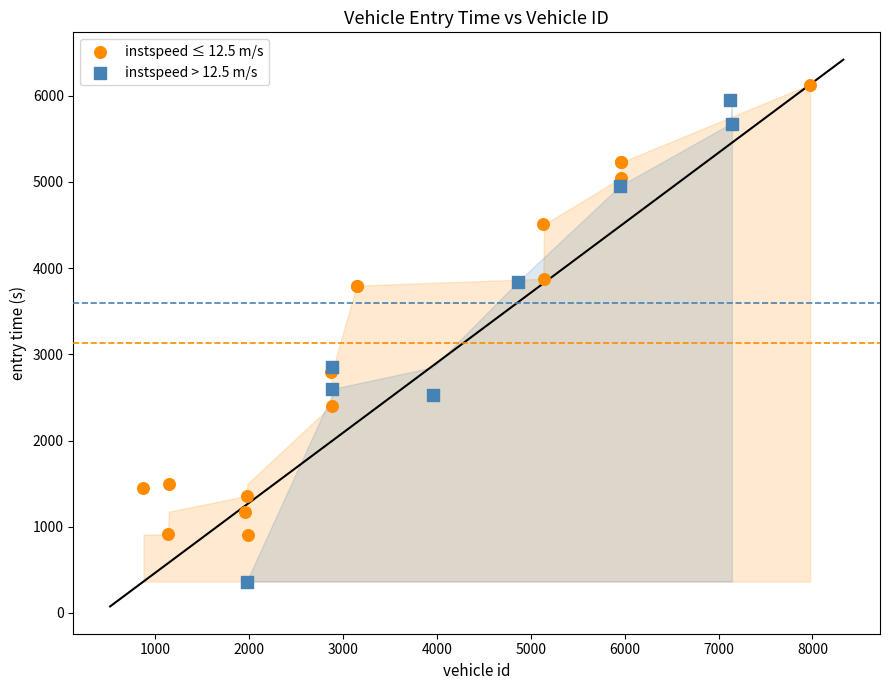

What are all the series names shown in the legend?

instspeed ≤ 12.5 m/s, instspeed > 12.5 m/s